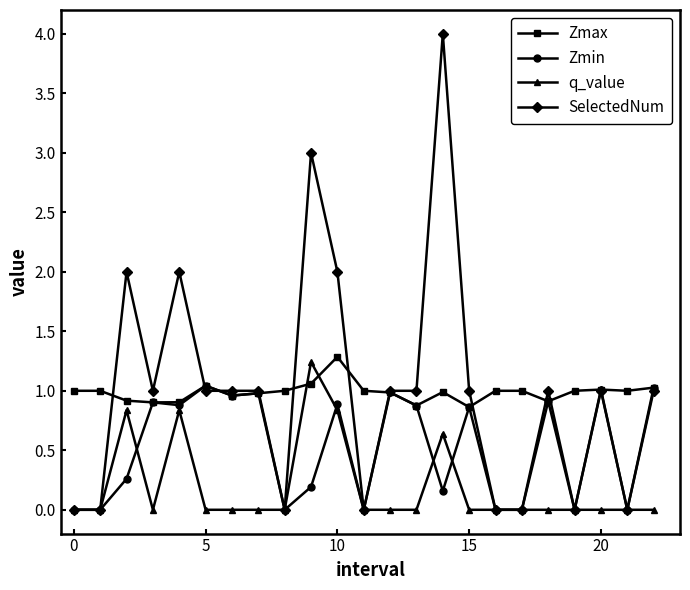

True or false: Zmax has more than 0 interior local peaks.

True